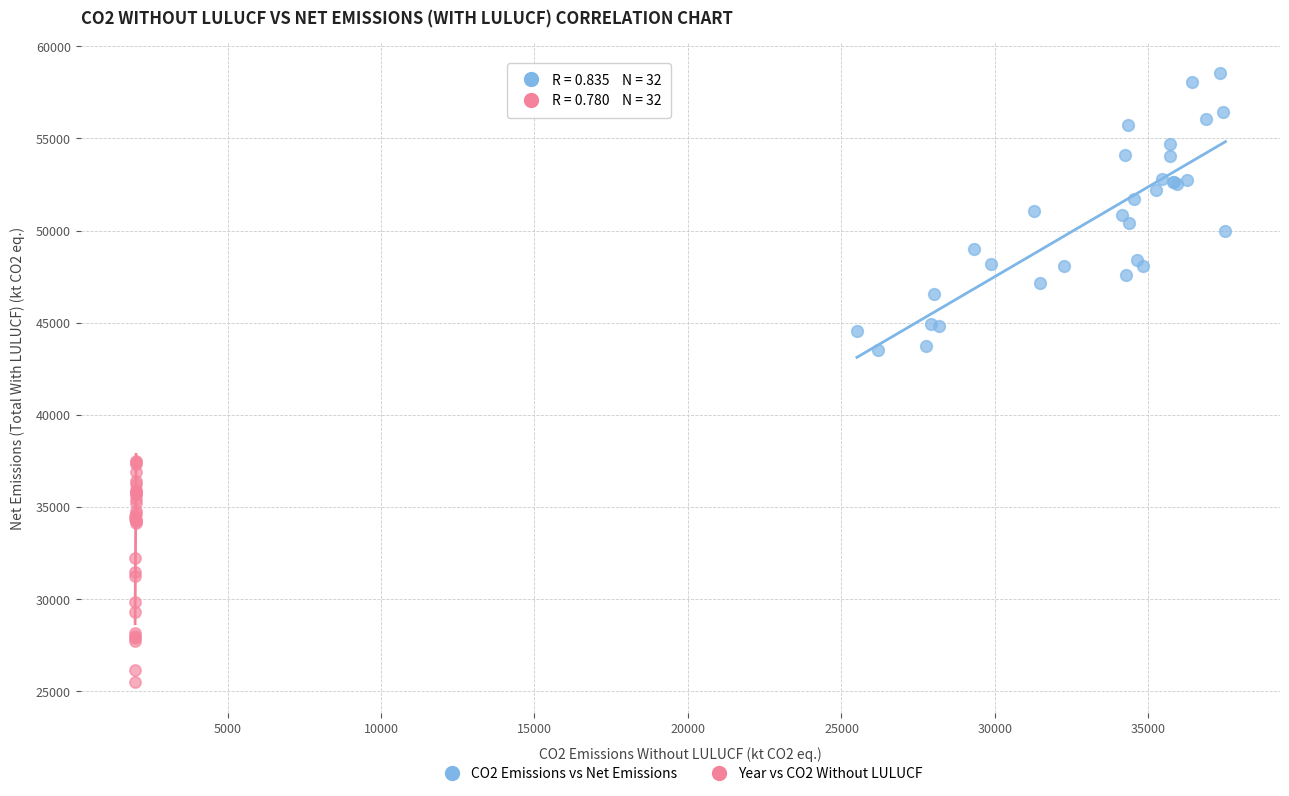

Which series reaches the maximum Y coordinate?

CO2 Emissions vs Net Emissions